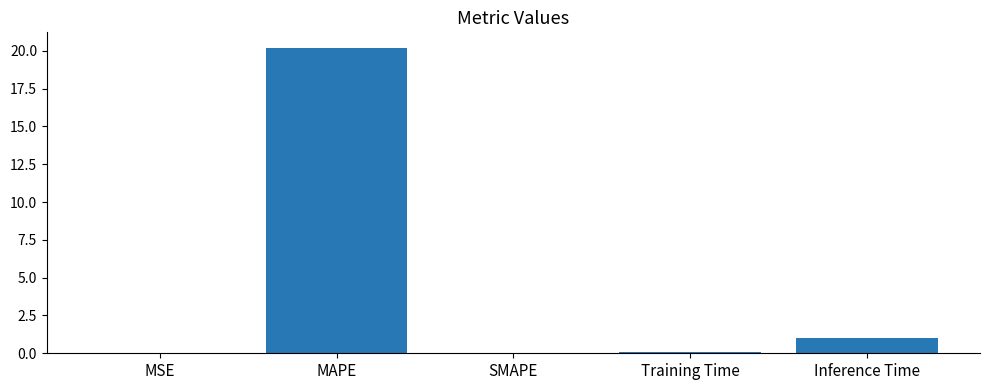

Are the bars horizontal?

No